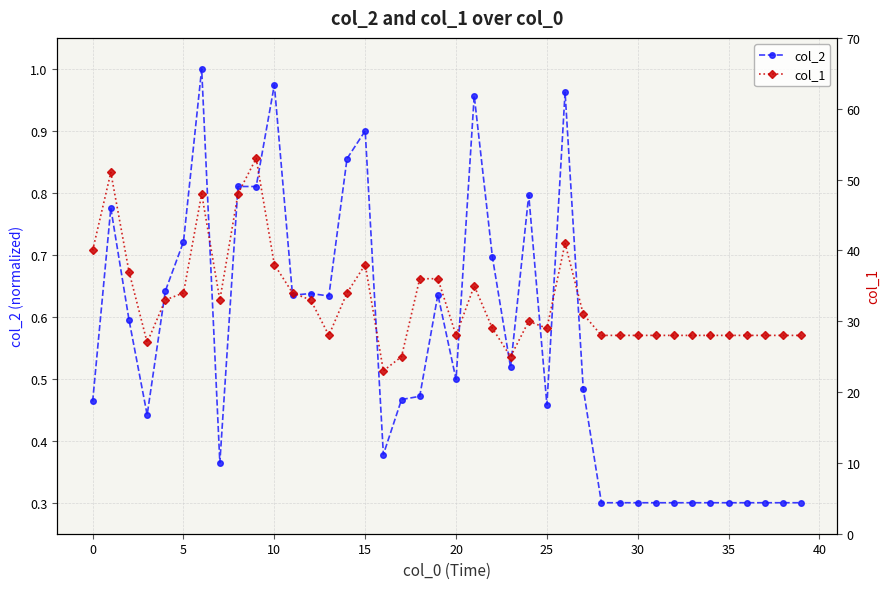

Reading left to right, what are all the values shown in this chart?

col_2: 0.5	0.8	0.6	0.4	0.6	0.7	1.0	0.4	0.8	0.8	1.0	0.6	0.6	0.6	0.9	0.9	0.4	0.5	0.5	0.6	0.5	1.0	0.7	0.5	0.8	0.5	1.0	0.5	0.3	0.3	0.3	0.3	0.3	0.3	0.3	0.3	0.3	0.3	0.3	0.3
col_1: 40.0	51.0	37.0	27.0	33.0	34.0	48.0	33.0	48.0	53.0	38.0	34.0	33.0	28.0	34.0	38.0	23.0	25.0	36.0	36.0	28.0	35.0	29.0	25.0	30.0	29.0	41.0	31.0	28.0	28.0	28.0	28.0	28.0	28.0	28.0	28.0	28.0	28.0	28.0	28.0